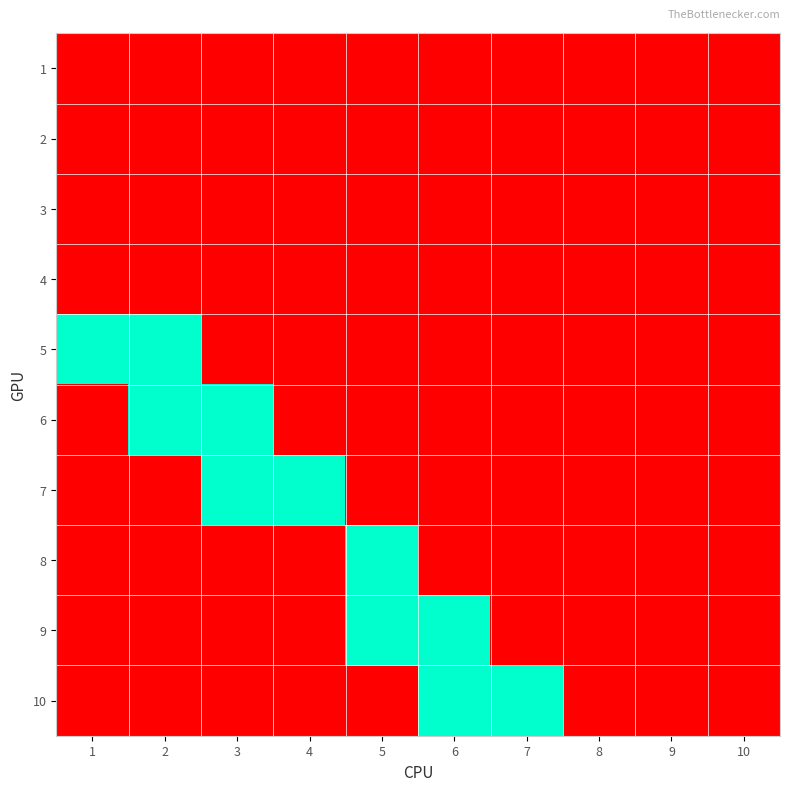

Reading right to left, what are all the values shown in this chart?

1: 10=0	9=0	8=0	7=0	6=0	5=0	4=0	3=0	2=0	1=0
2: 10=0	9=0	8=0	7=0	6=0	5=0	4=0	3=0	2=0	1=0
3: 10=0	9=0	8=0	7=0	6=0	5=0	4=0	3=0	2=0	1=0
4: 10=0	9=0	8=0	7=0	6=0	5=0	4=0	3=0	2=0	1=0
5: 10=0	9=0	8=0	7=0	6=0	5=0	4=0	3=0	2=1	1=1
6: 10=0	9=0	8=0	7=0	6=0	5=0	4=0	3=1	2=1	1=0
7: 10=0	9=0	8=0	7=0	6=0	5=0	4=1	3=1	2=0	1=0
8: 10=0	9=0	8=0	7=0	6=0	5=1	4=0	3=0	2=0	1=0
9: 10=0	9=0	8=0	7=0	6=1	5=1	4=0	3=0	2=0	1=0
10: 10=0	9=0	8=0	7=1	6=1	5=0	4=0	3=0	2=0	1=0